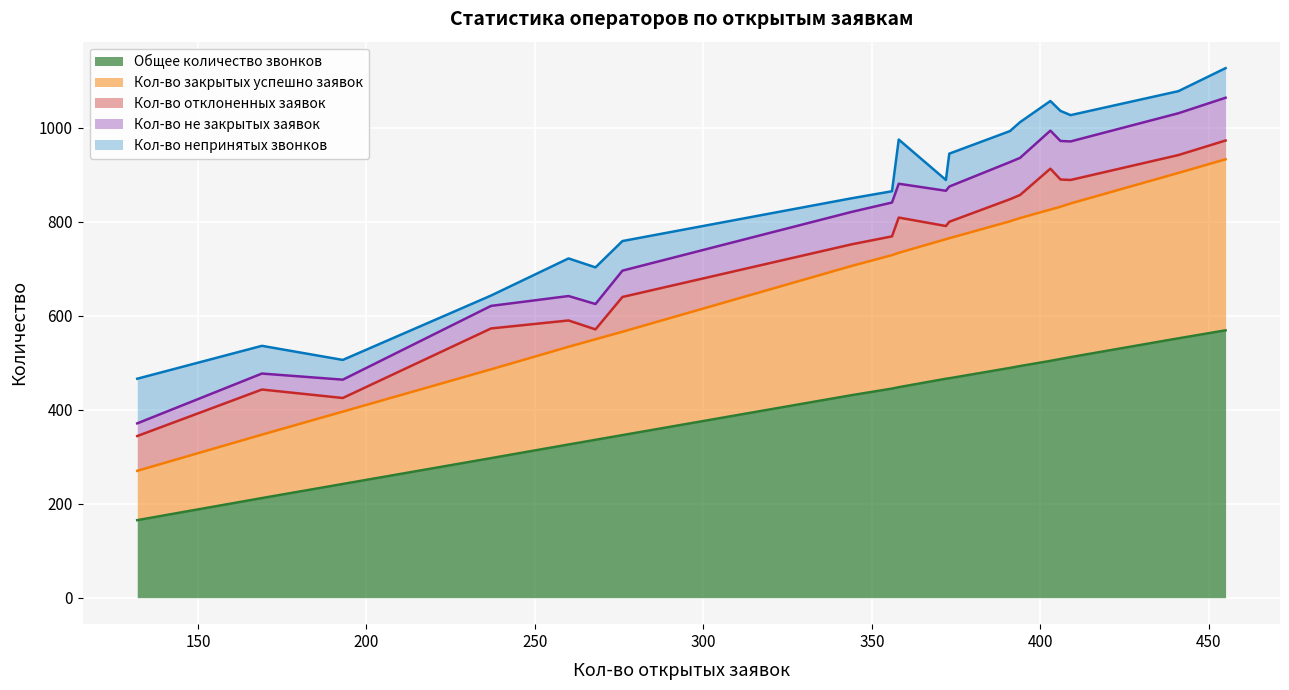

True or false: Кол-во непринятых звонков has more than 2 points higher than both neighbors.

True